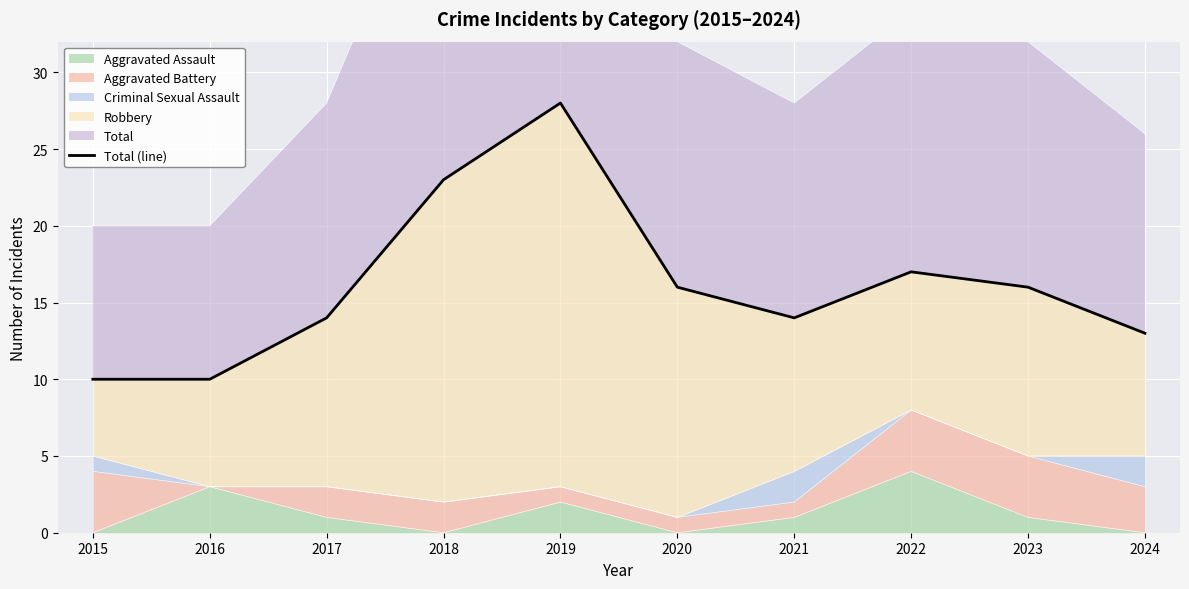

Where does the data first go above 16?

2018